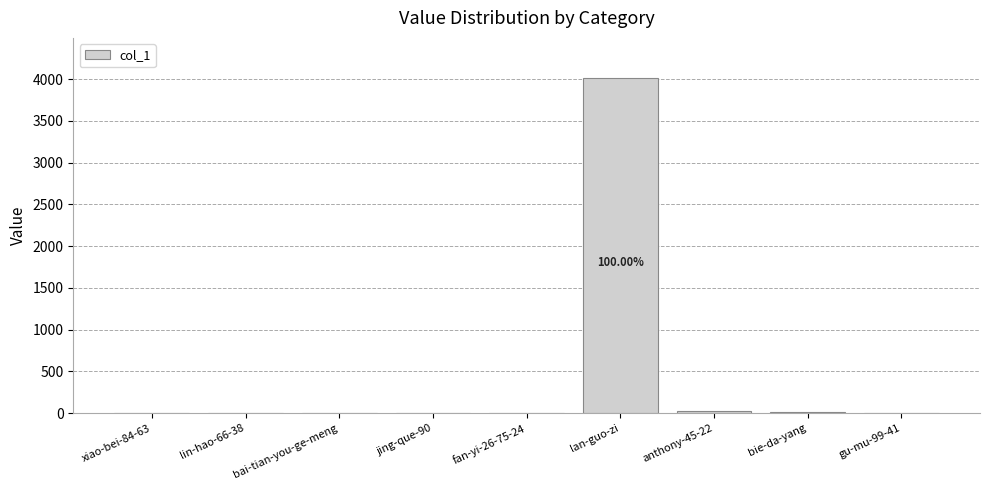

Are the bars grouped side by side (vs. stacked)?

No